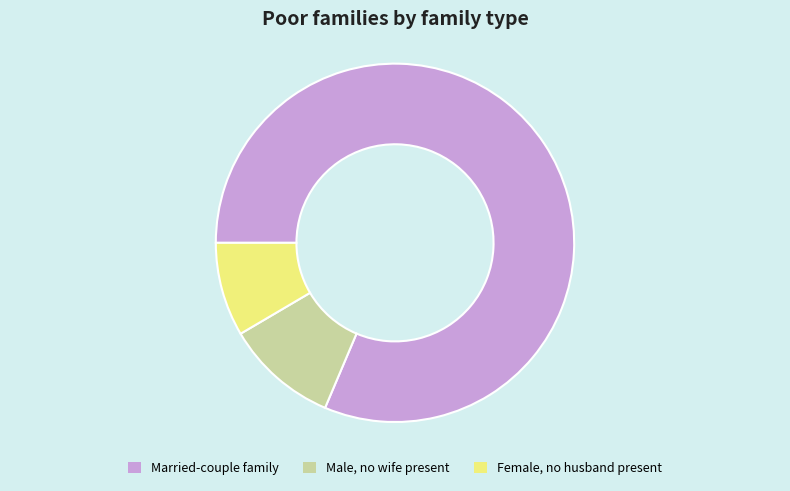

Count the number of slices in the pie.

3